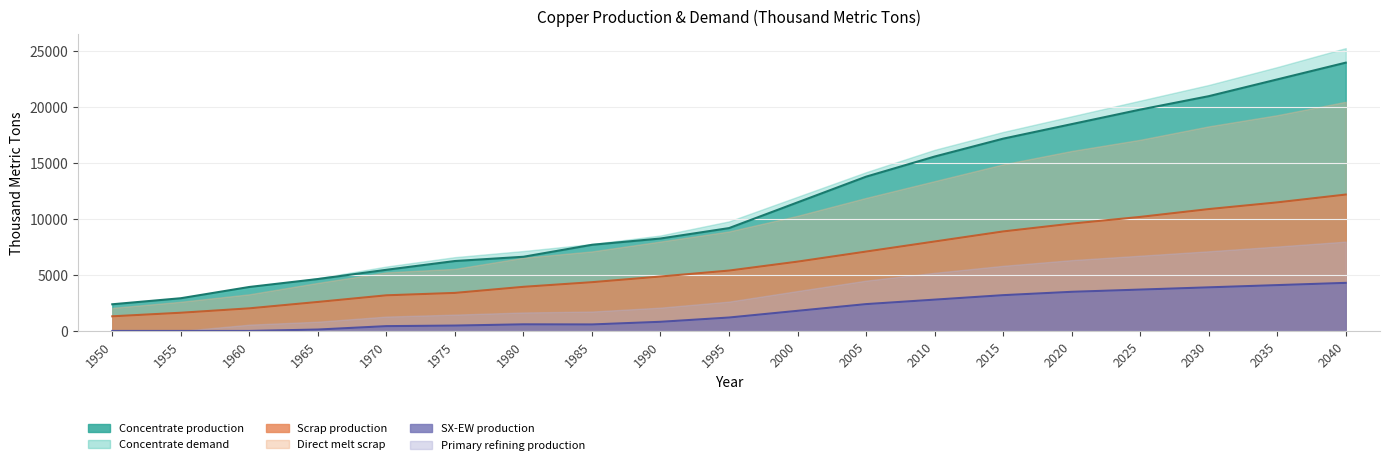

Where does the Concentrate production series first go above 9200?

2000